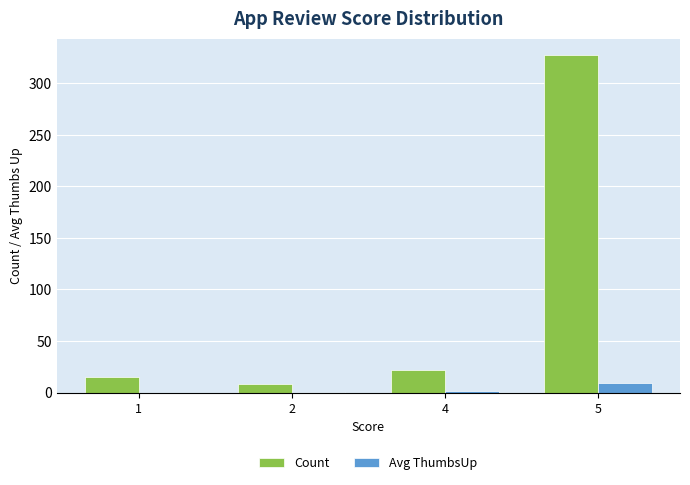

What is the greatest value displayed?

327